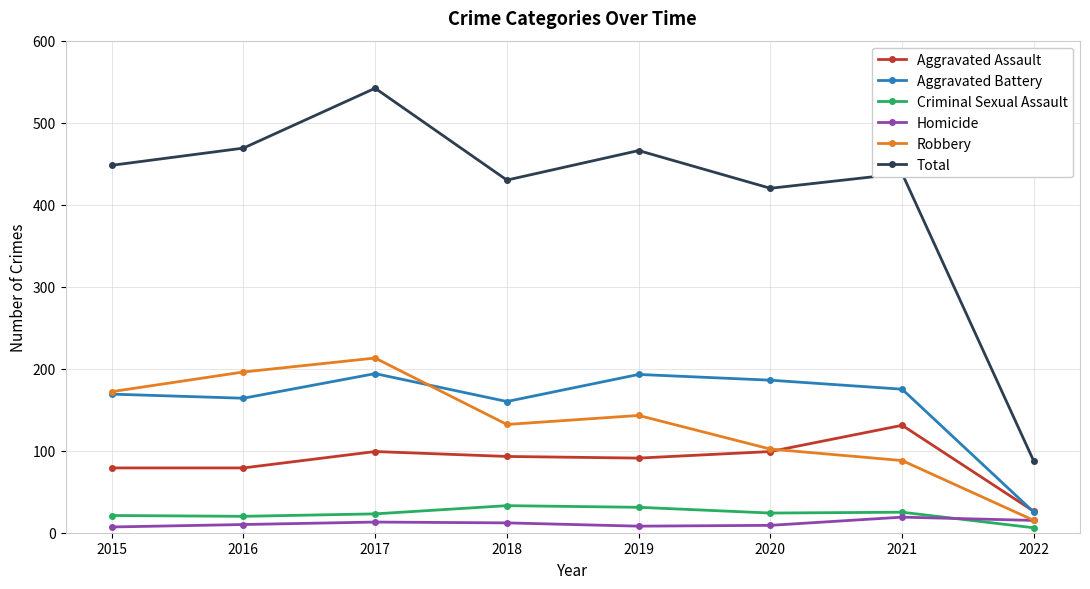

What is the difference between the maximum and minimum values in the Homicide series?

12